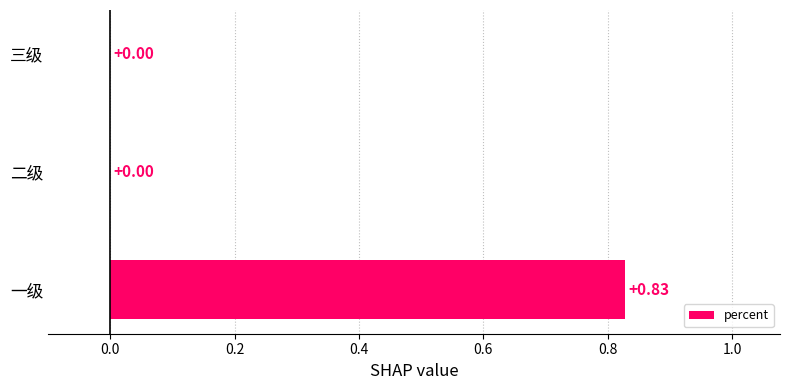

What is the change in value from 一级 to 三级?

-0.8